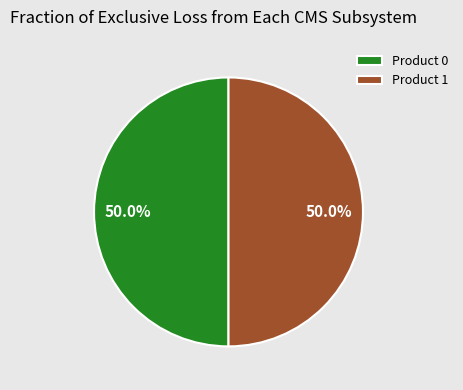

How many segments does this pie chart have?

2